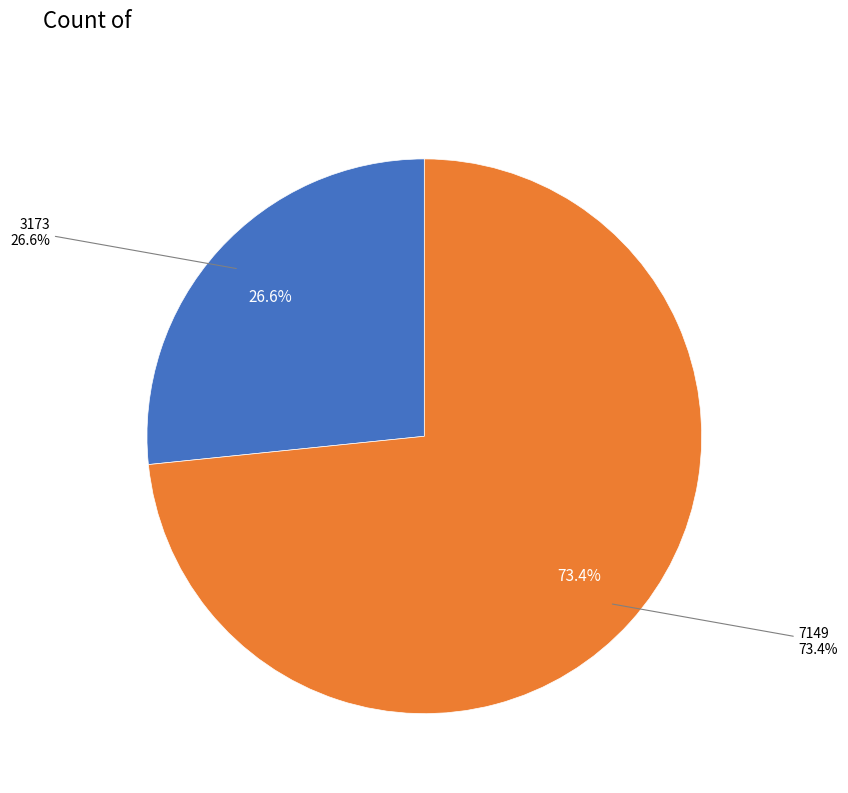

Is it true that 3173 is 32% of the pie?

False